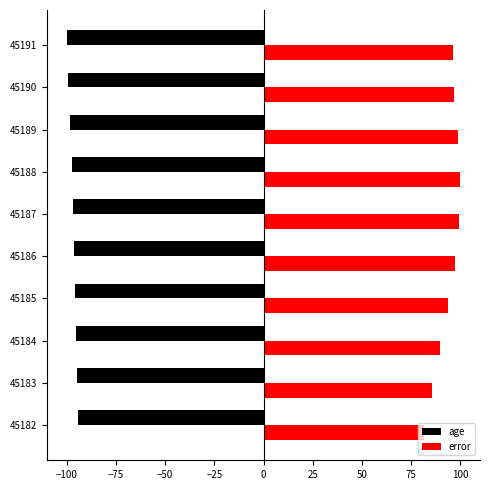

How many series are shown in this chart?

2